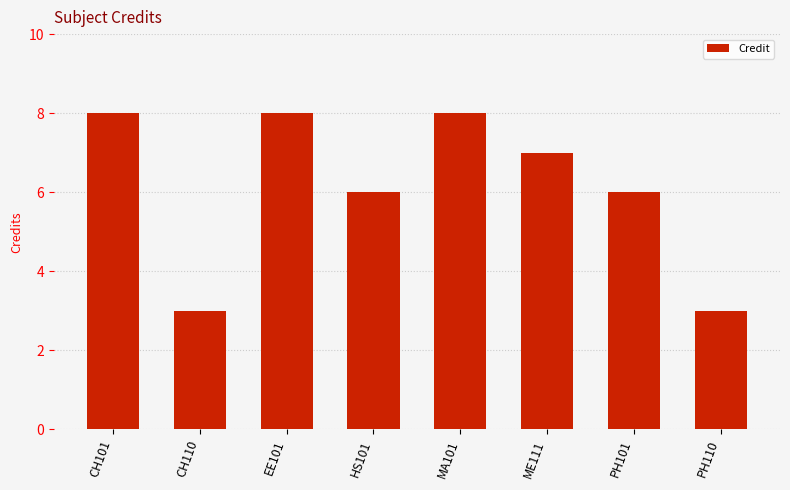

What is the greatest value displayed?

8